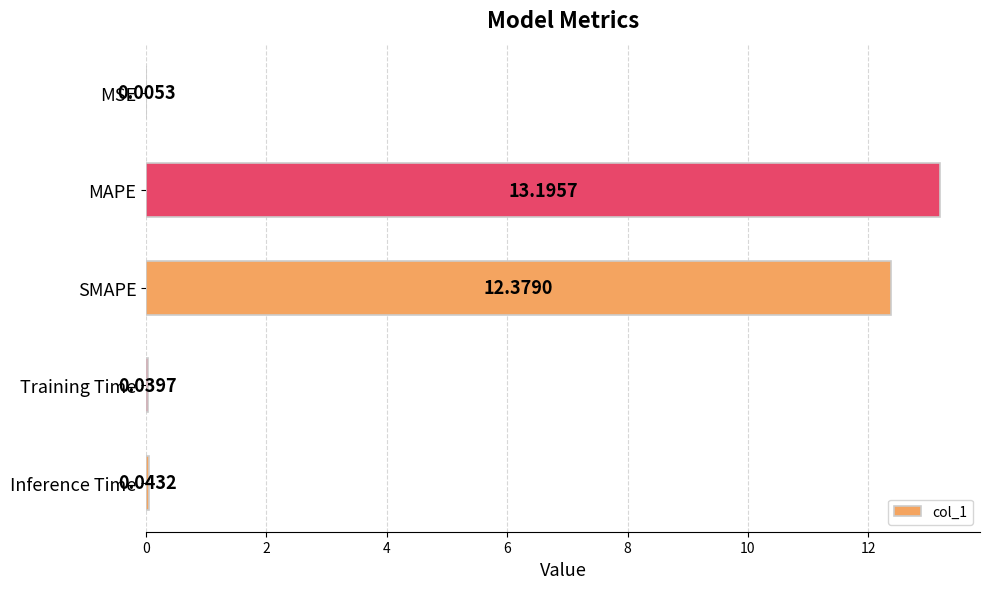

What is the maximum value shown in the chart?

13.2